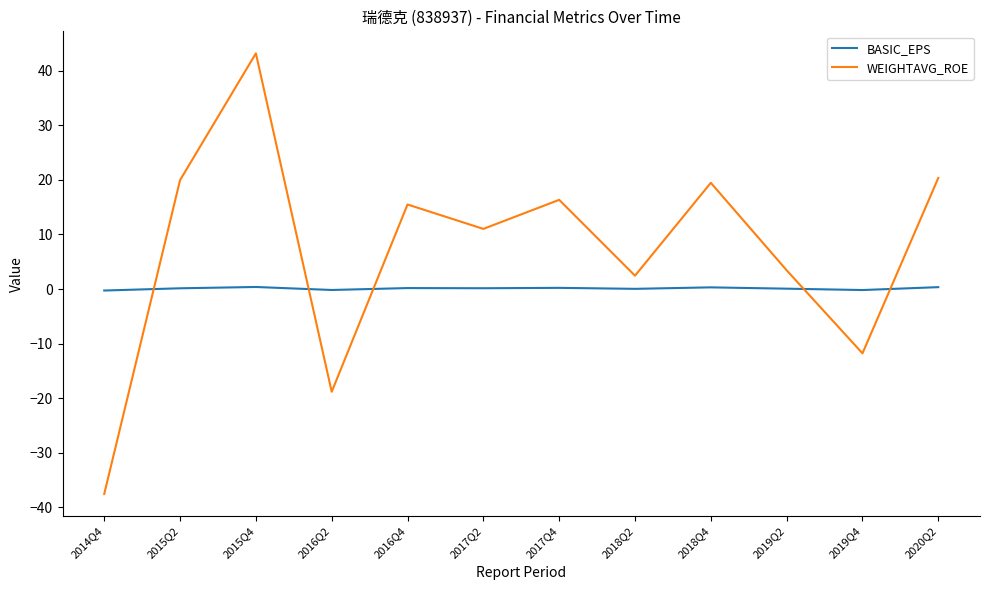

List the series in order of their peak value, lowest first.

BASIC_EPS, WEIGHTAVG_ROE